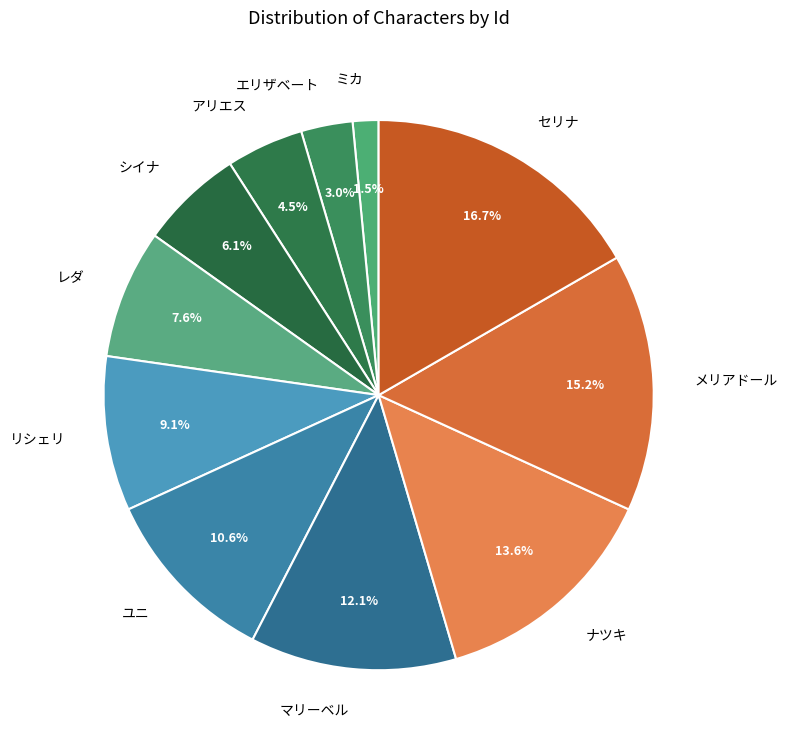

Which has a higher value, ナツキ or マリーベル?

ナツキ